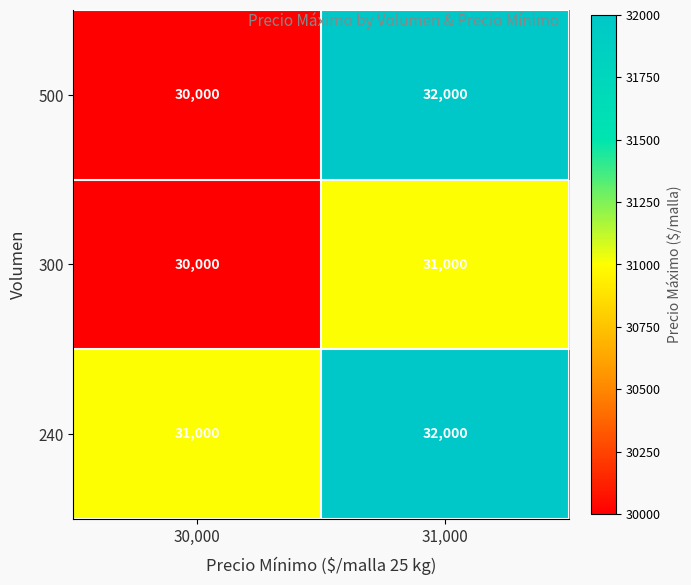

Reading left to right, extract all data points from this chart.

500: 30,000=30000	31,000=32000
300: 30,000=30000	31,000=31000
240: 30,000=31000	31,000=32000